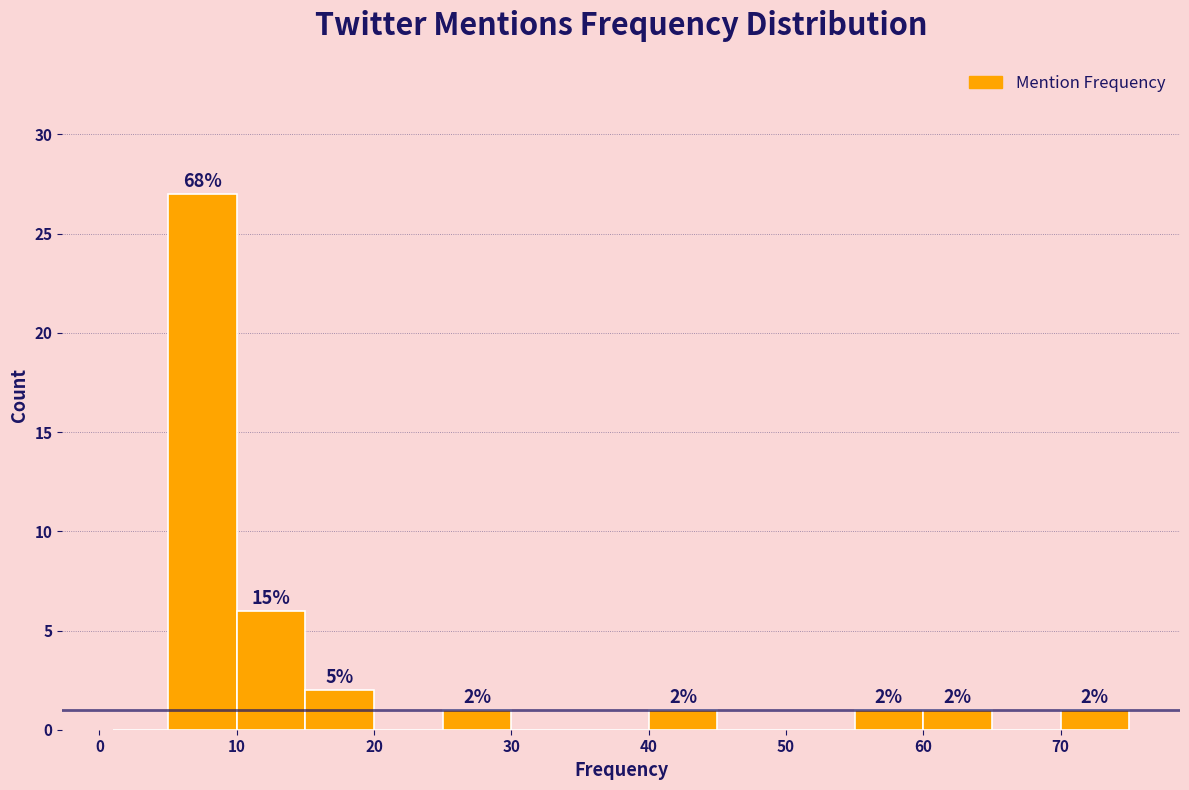

Which range on the x-axis has the tallest bar?

5 to 10